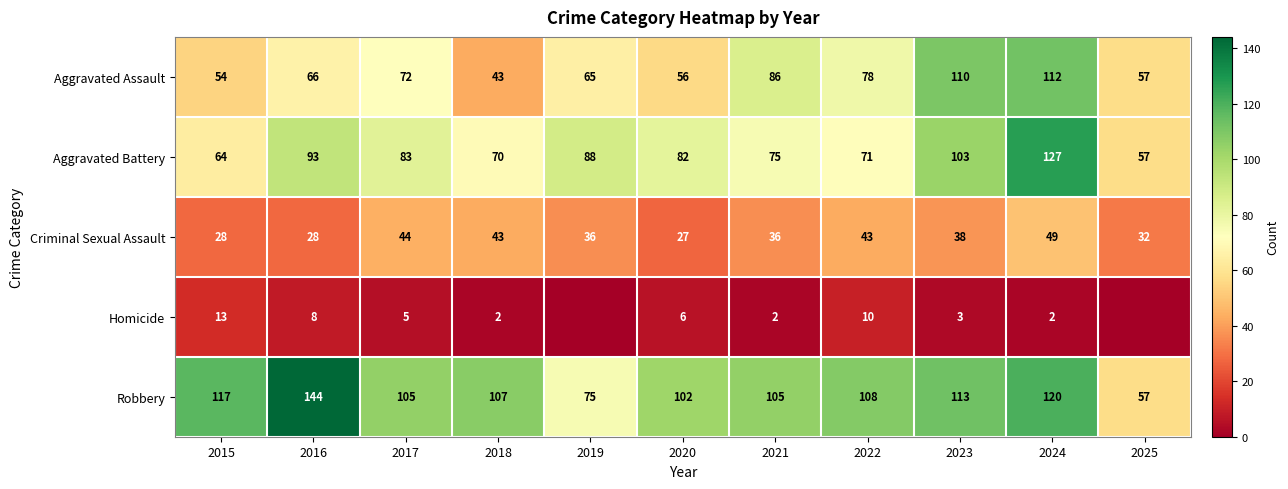

At 2022, list the series in order from smallest to largest.

Homicide, Criminal Sexual Assault, Aggravated Battery, Aggravated Assault, Robbery